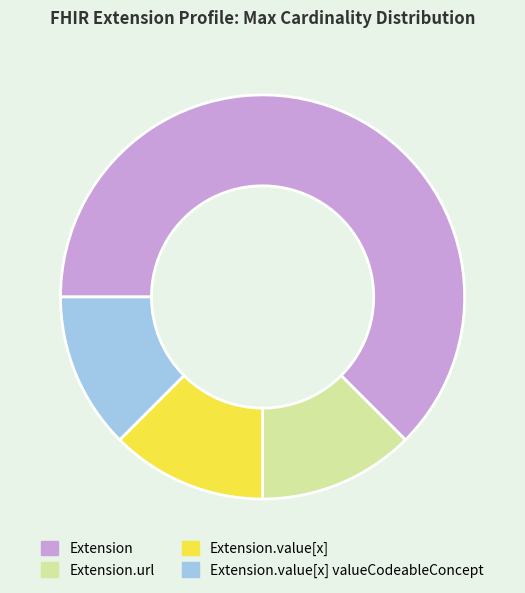

Does any single category account for the majority?

Yes